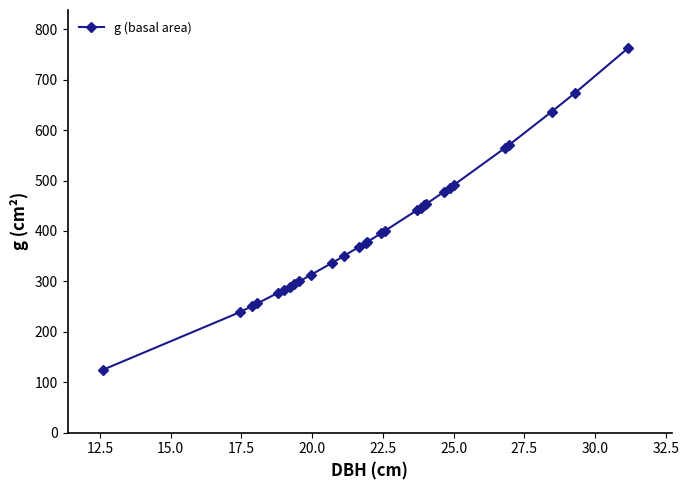

What is the average value?

403.0